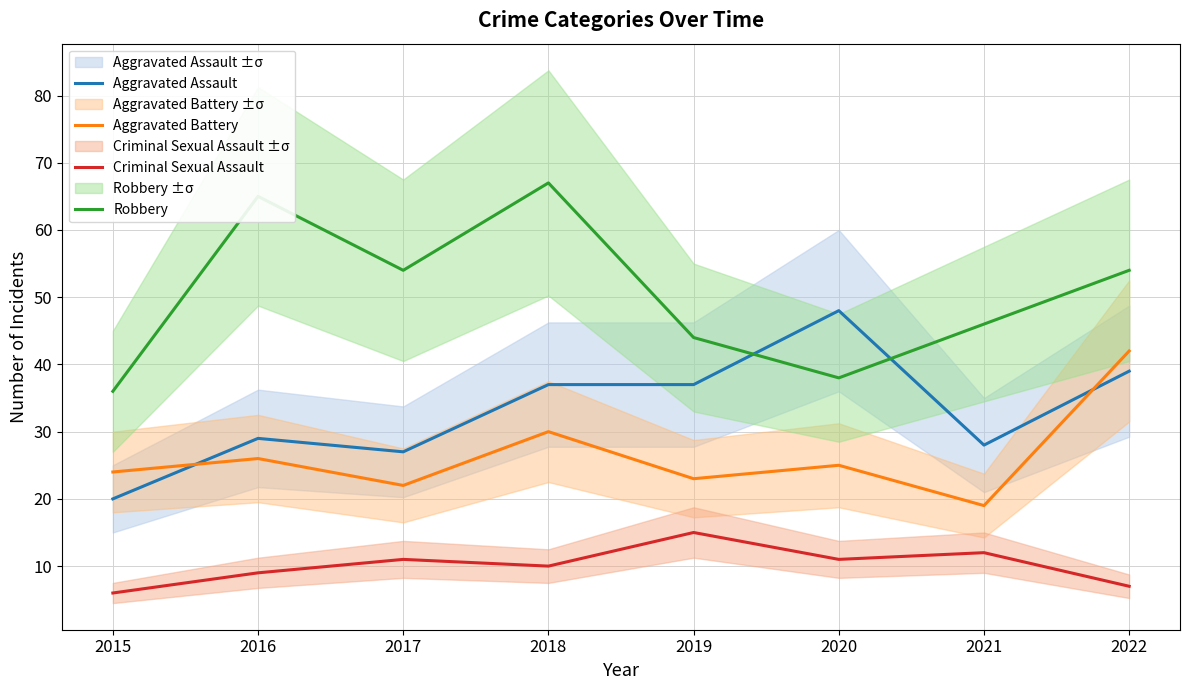

What is the difference between the second highest and second lowest values in the Aggravated Battery series?

8